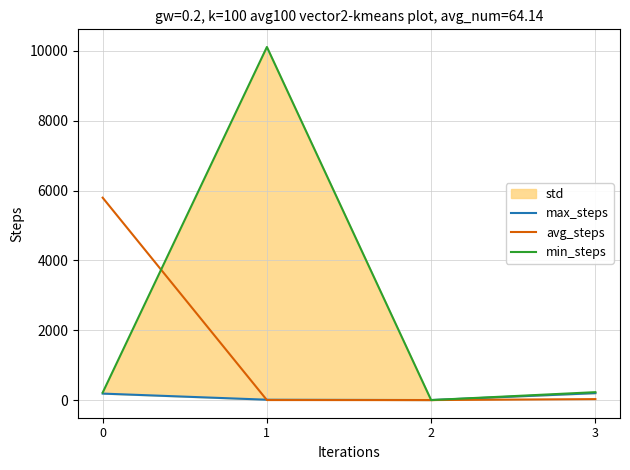

Reading left to right, transcribe all the data shown in this chart.

max_steps: 186.4	11.3	1.3	199.1
avg_steps: 5796.7	1.1	1.3	28.4
min_steps: 213.8	10112.4	1.3	227.6